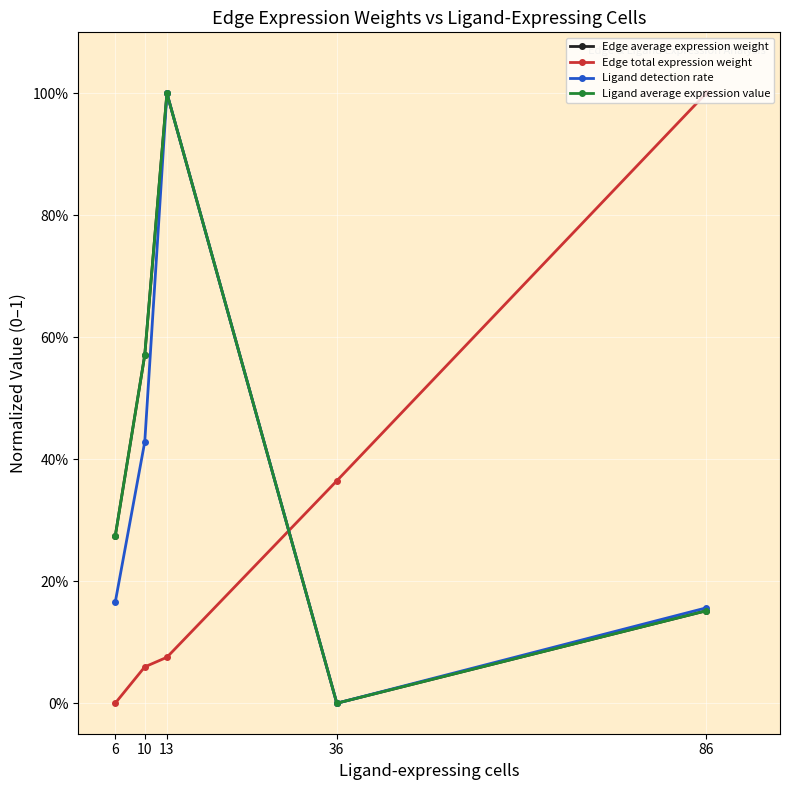

Does the chart display data point markers on the line(s)?

Yes